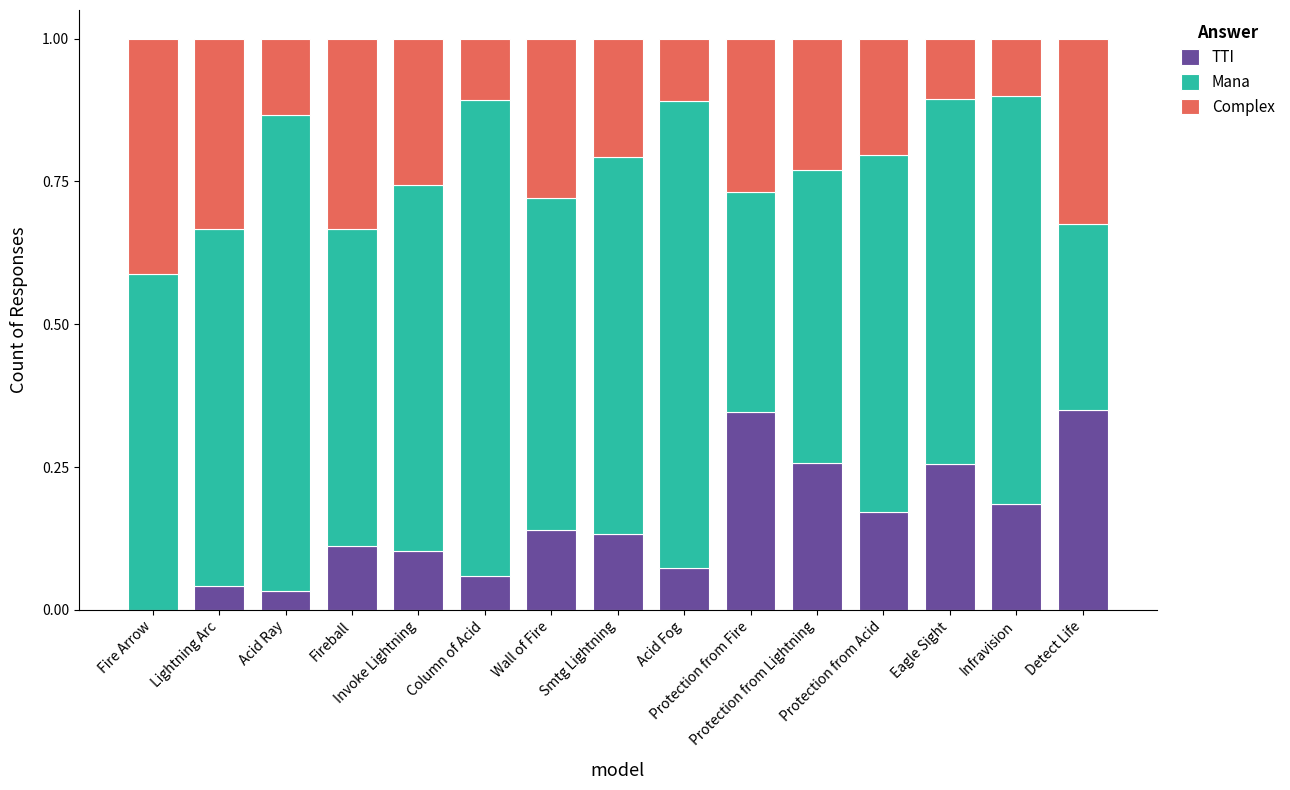

Where is Mana nearest to the value 0?

Detect Life